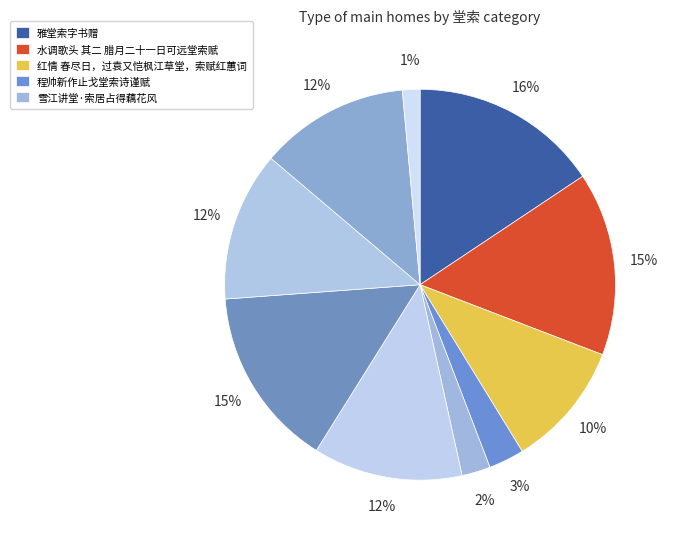

How many segments does this pie chart have?

10